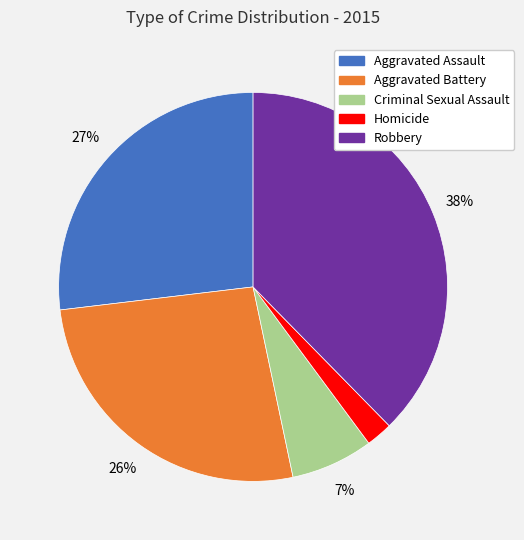

Between Criminal Sexual Assault and Homicide, which is larger?

Criminal Sexual Assault